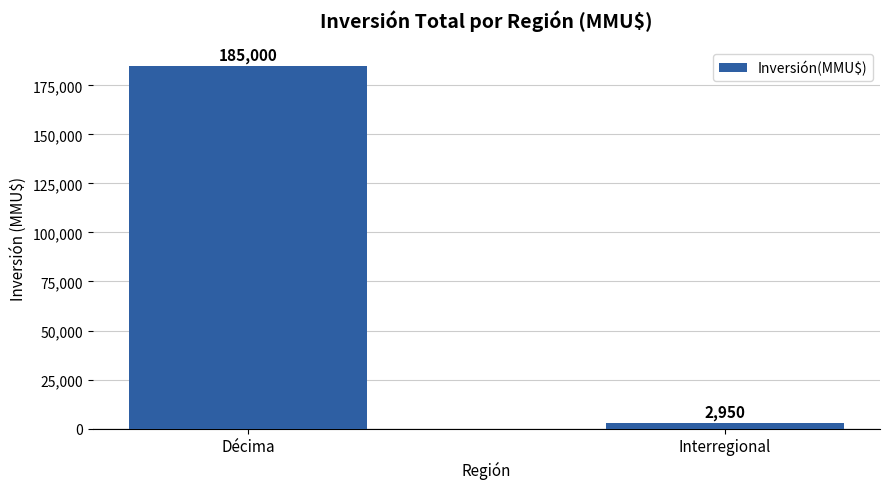

Rank the categories by value from lowest to highest.

Interregional, Décima